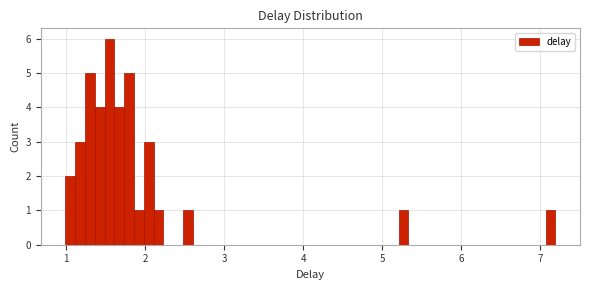

Read against the x-axis, roughly where is the centre of the tallest bar?

1.6